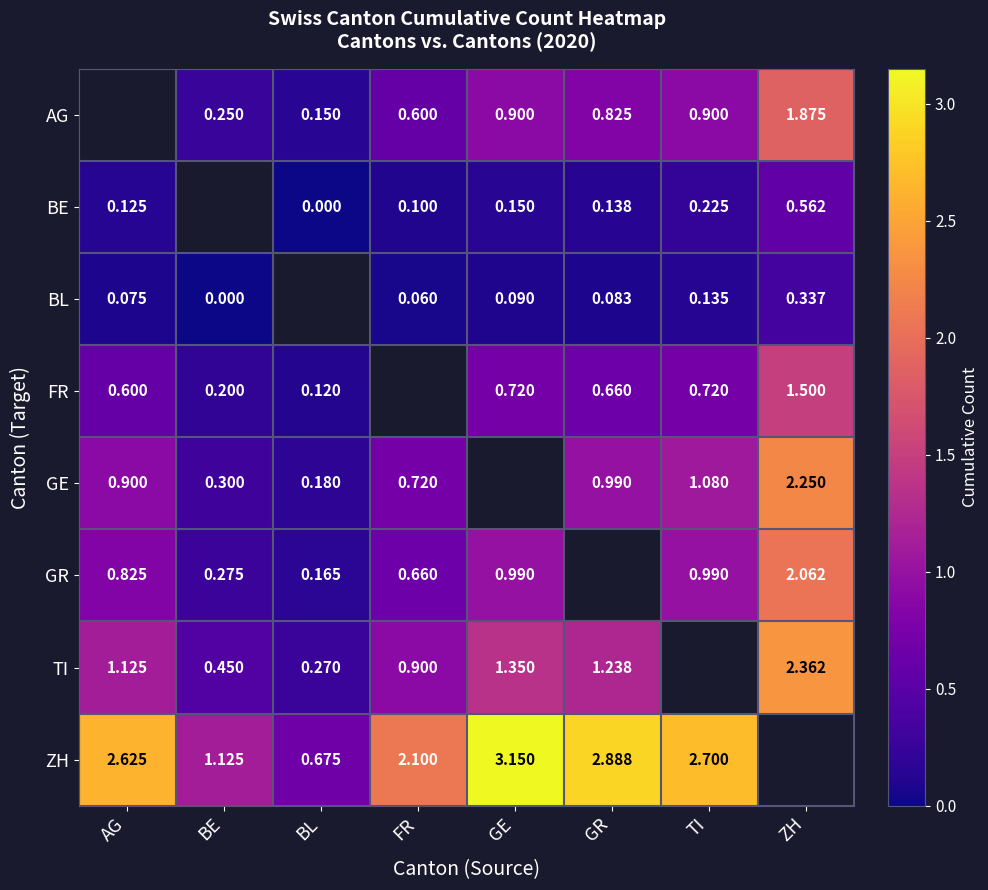

Between ZH and GE, which is larger?

ZH